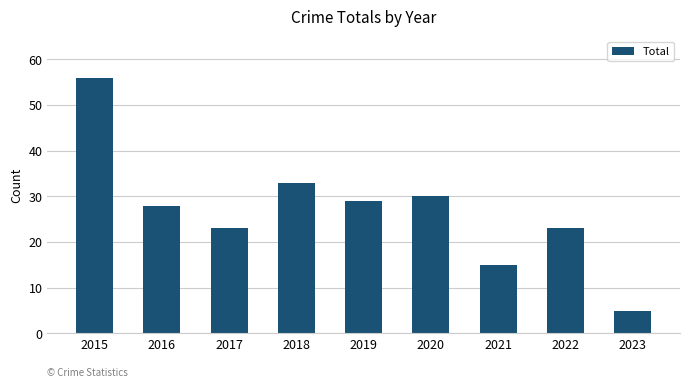

Which label corresponds to the smallest value in the chart?

2023